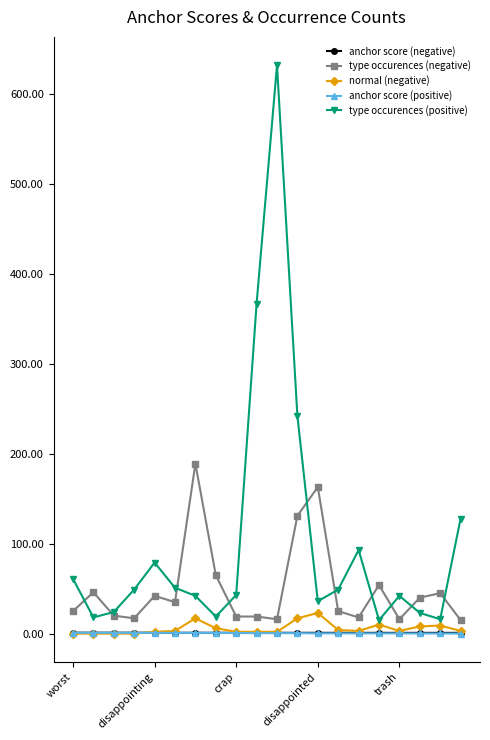

True or false: type occurences (positive) and anchor score (negative) intersect in this chart.

False